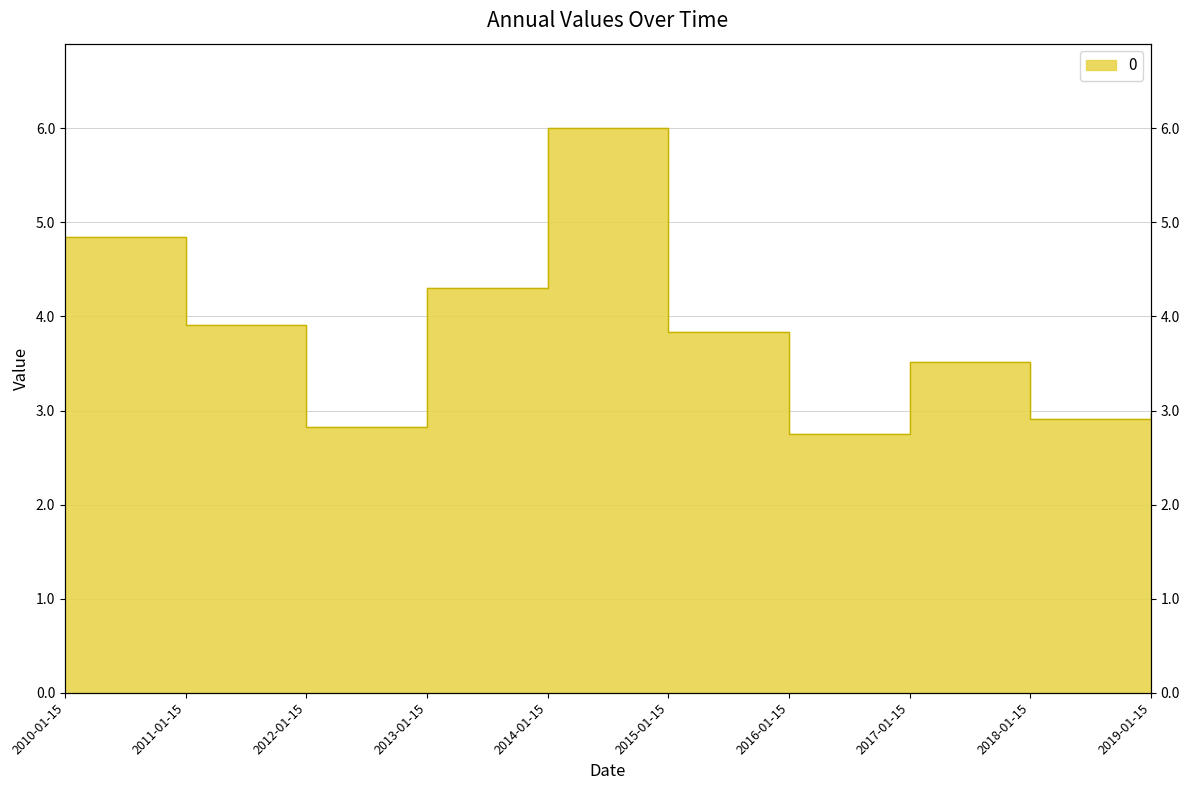

Reading right to left, transcribe all the data shown in this chart.

3.0	2.9	3.5	2.8	3.8	6.0	4.3	2.8	3.9	4.8